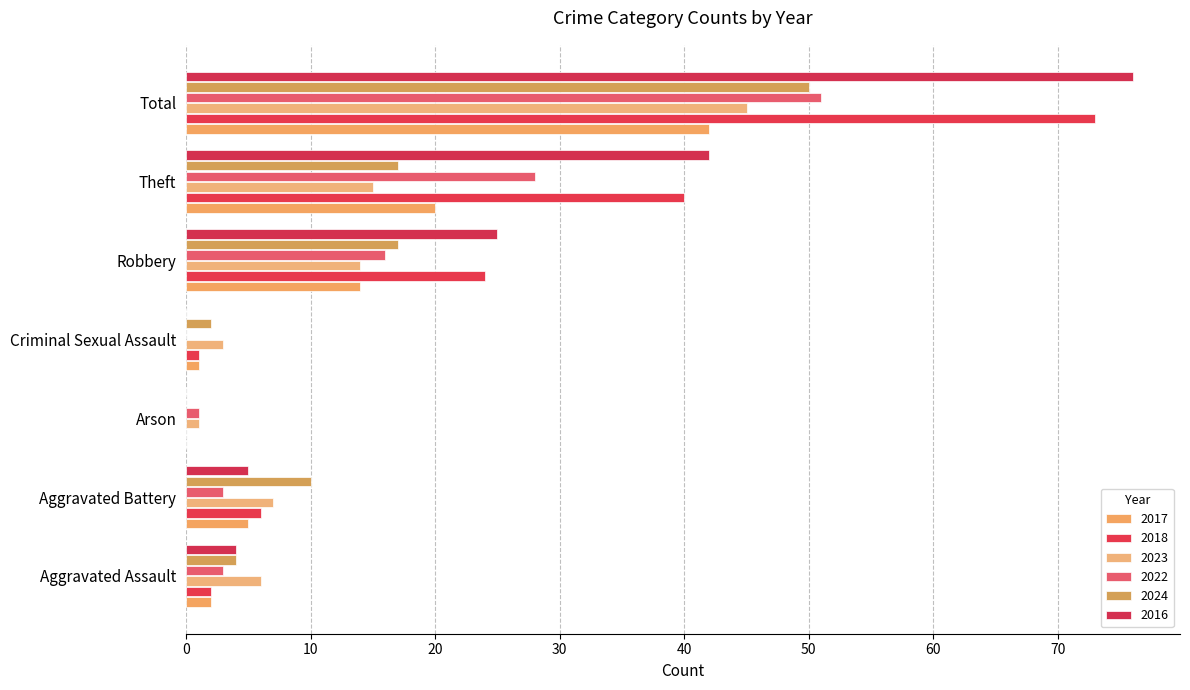

At which category does the chart reach its peak across all series?

Total